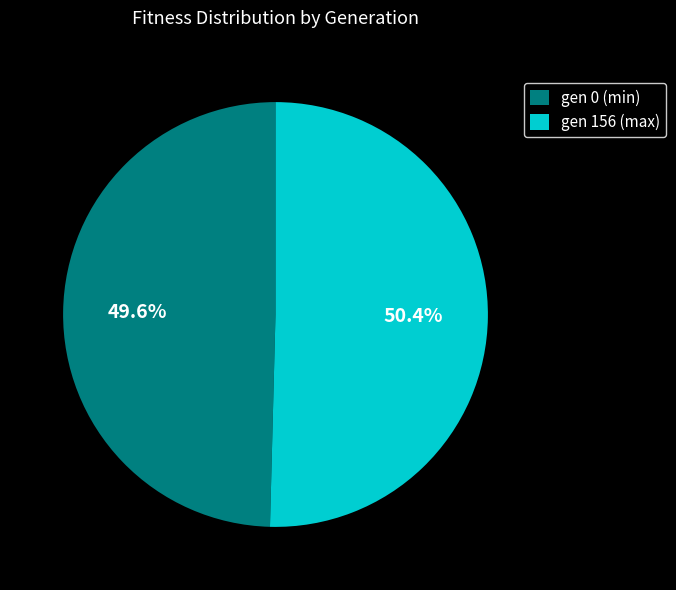

How much of the chart is everything except gen 156 (max)?

49.6%